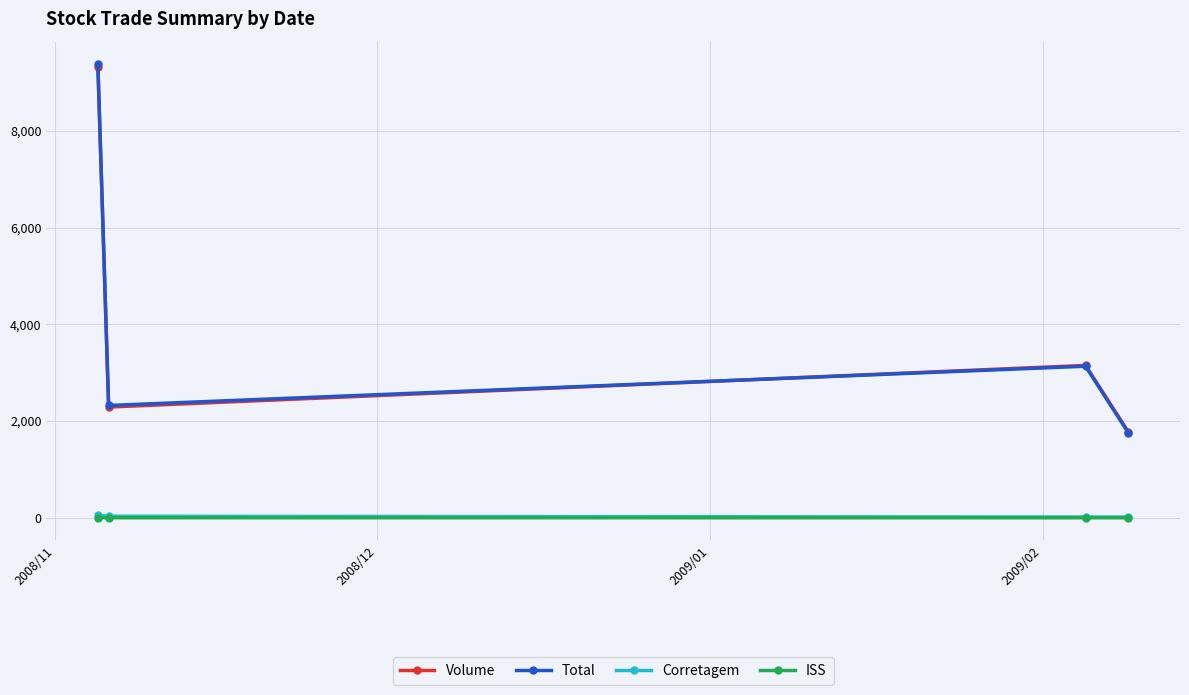

What is the greatest value displayed?

9373.2